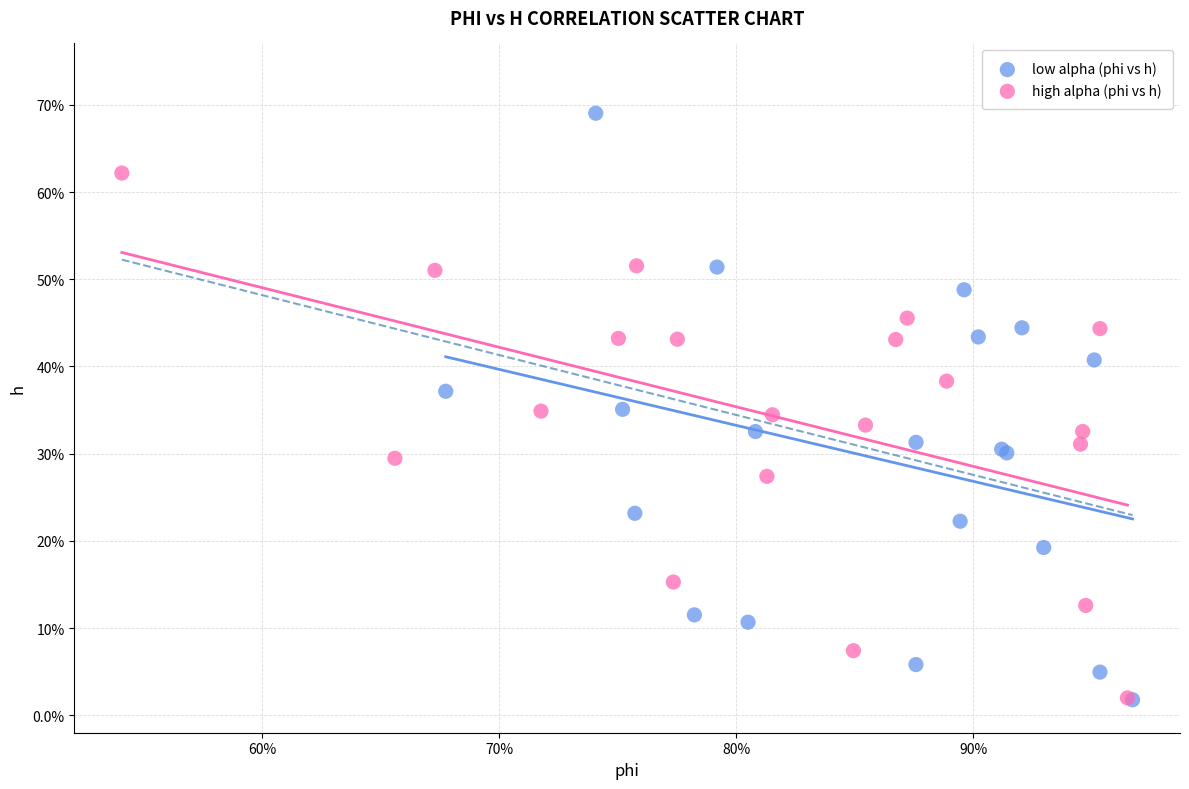

Which series has the widest spread of Y values?

low alpha (phi vs h)